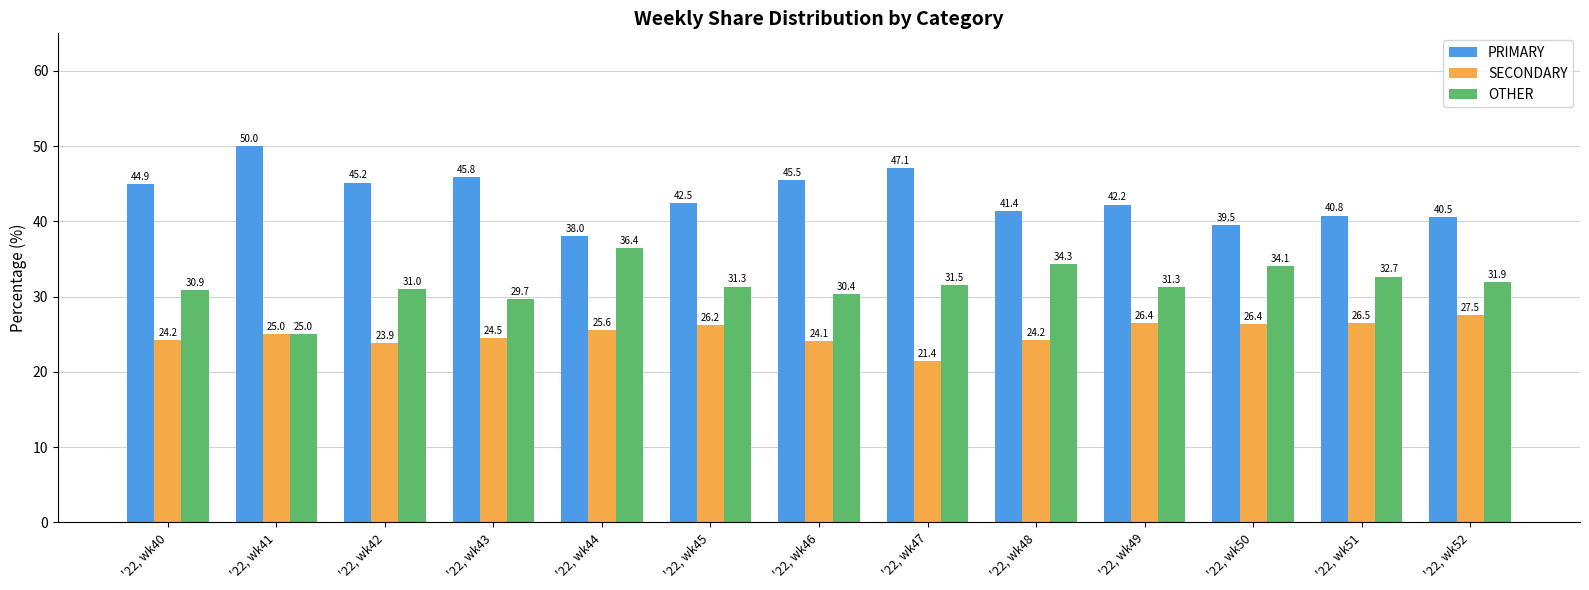

Which series changed the most between '22, wk44 and '22, wk50?

OTHER